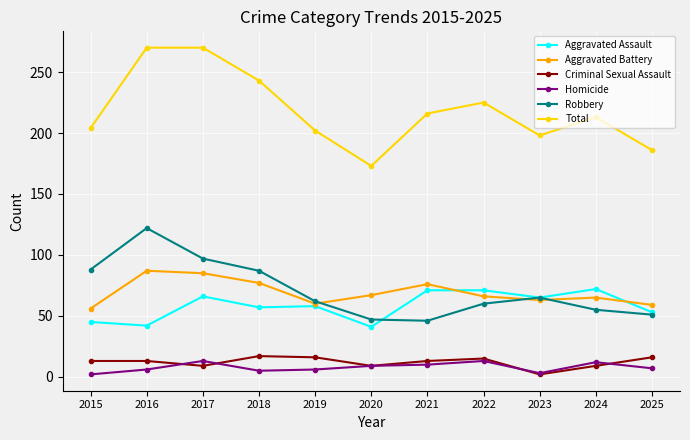

The Criminal Sexual Assault series shows 16 at 2019. True or false?

True